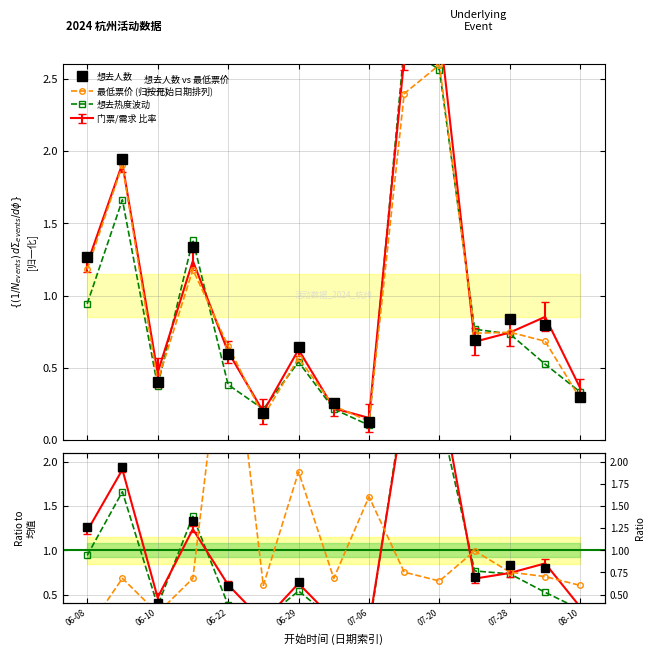

Which series ends up on top after the final intersection of 想去人数/均值 and 最低票价 (归一化)?

想去人数/均值